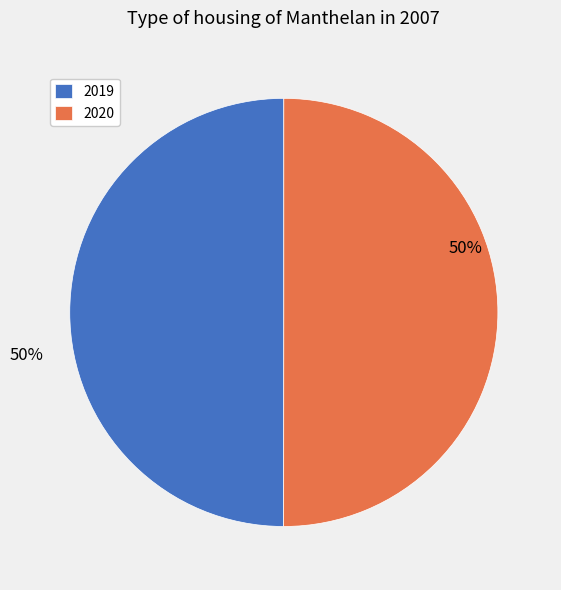

The 2019 slice represents 63% of the pie. True or false?

False